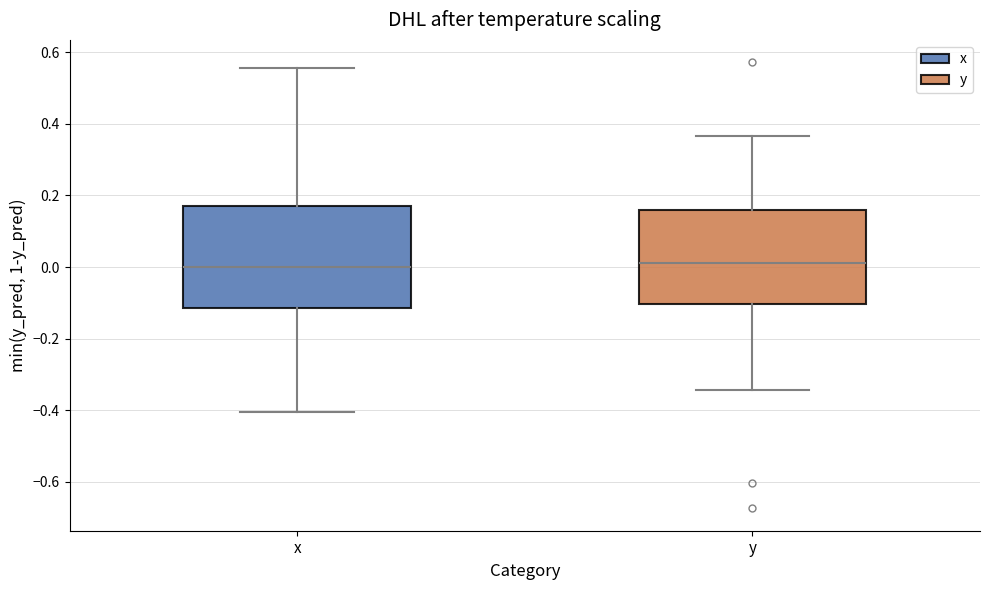

Reading left to right, transcribe this box plot: for each box, give where its median line is, the range the box spans, and where its two whiskers end, as read against the y-axis. The values are not printed on the chart, so give them approximately, as read against the axis.

x: median 0.00, box -0.12 to 0.16, whiskers -0.40 to 0.56
y: median 0.02, box -0.10 to 0.16, whiskers -0.34 to 0.36